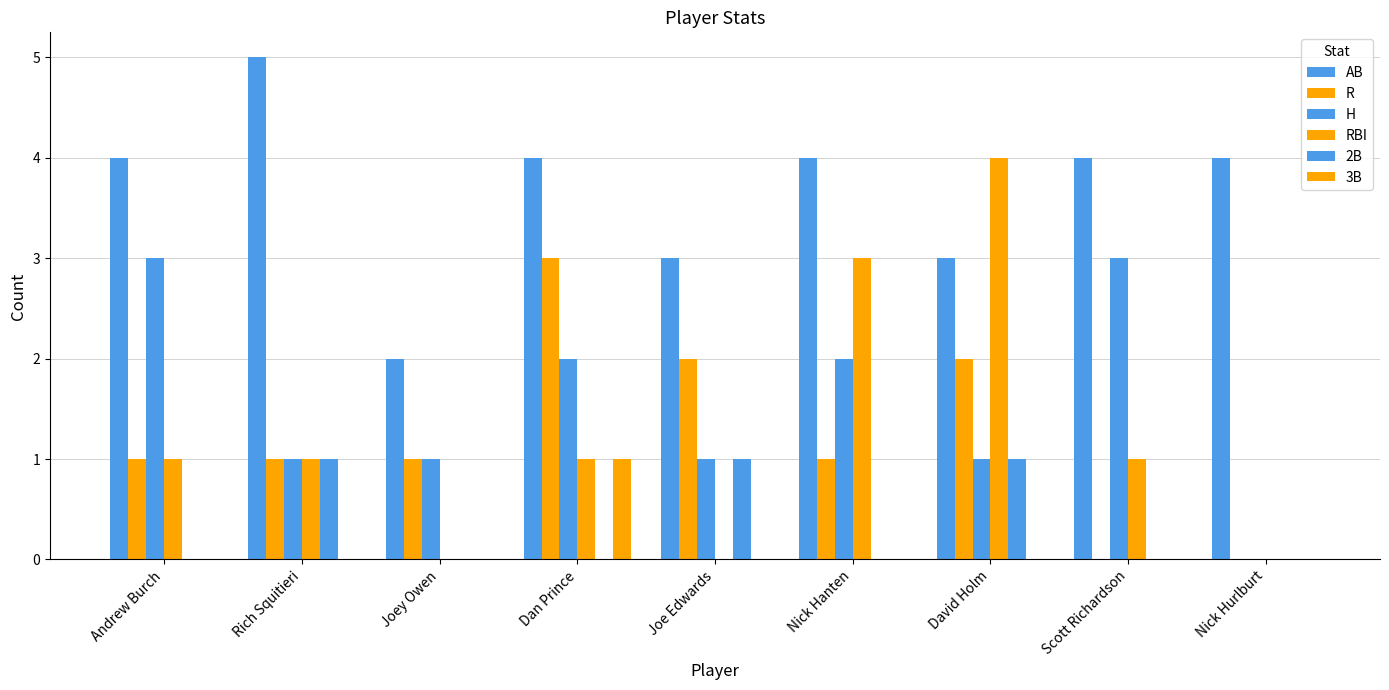

Reading right to left, list all the values displayed in this chart.

AB: Nick Hurlburt=4	Scott Richardson=4	David Holm=3	Nick Hanten=4	Joe Edwards=3	Dan Prince=4	Joey Owen=2	Rich Squitieri=5	Andrew Burch=4
R: Nick Hurlburt=0	Scott Richardson=0	David Holm=2	Nick Hanten=1	Joe Edwards=2	Dan Prince=3	Joey Owen=1	Rich Squitieri=1	Andrew Burch=1
H: Nick Hurlburt=0	Scott Richardson=3	David Holm=1	Nick Hanten=2	Joe Edwards=1	Dan Prince=2	Joey Owen=1	Rich Squitieri=1	Andrew Burch=3
RBI: Nick Hurlburt=0	Scott Richardson=1	David Holm=4	Nick Hanten=3	Joe Edwards=0	Dan Prince=1	Joey Owen=0	Rich Squitieri=1	Andrew Burch=1
2B: Nick Hurlburt=0	Scott Richardson=0	David Holm=1	Nick Hanten=0	Joe Edwards=1	Dan Prince=0	Joey Owen=0	Rich Squitieri=1	Andrew Burch=0
3B: Nick Hurlburt=0	Scott Richardson=0	David Holm=0	Nick Hanten=0	Joe Edwards=0	Dan Prince=1	Joey Owen=0	Rich Squitieri=0	Andrew Burch=0